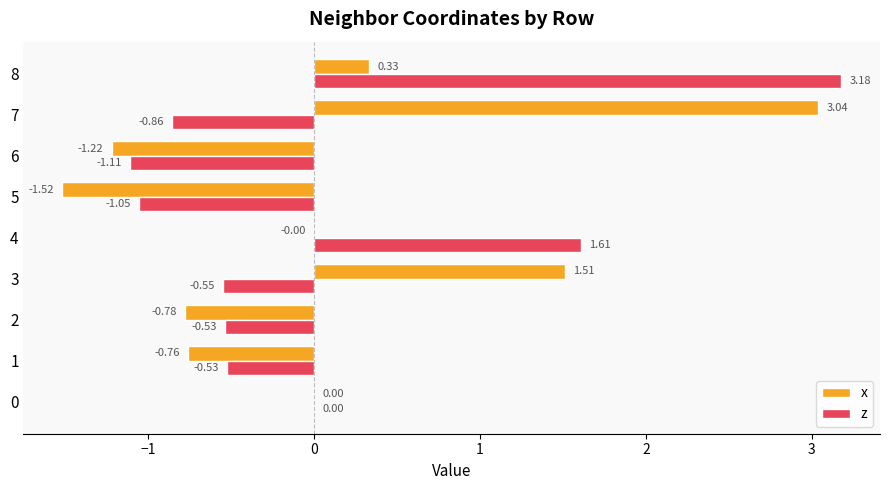

What is the total value across all series at 8?

3.5